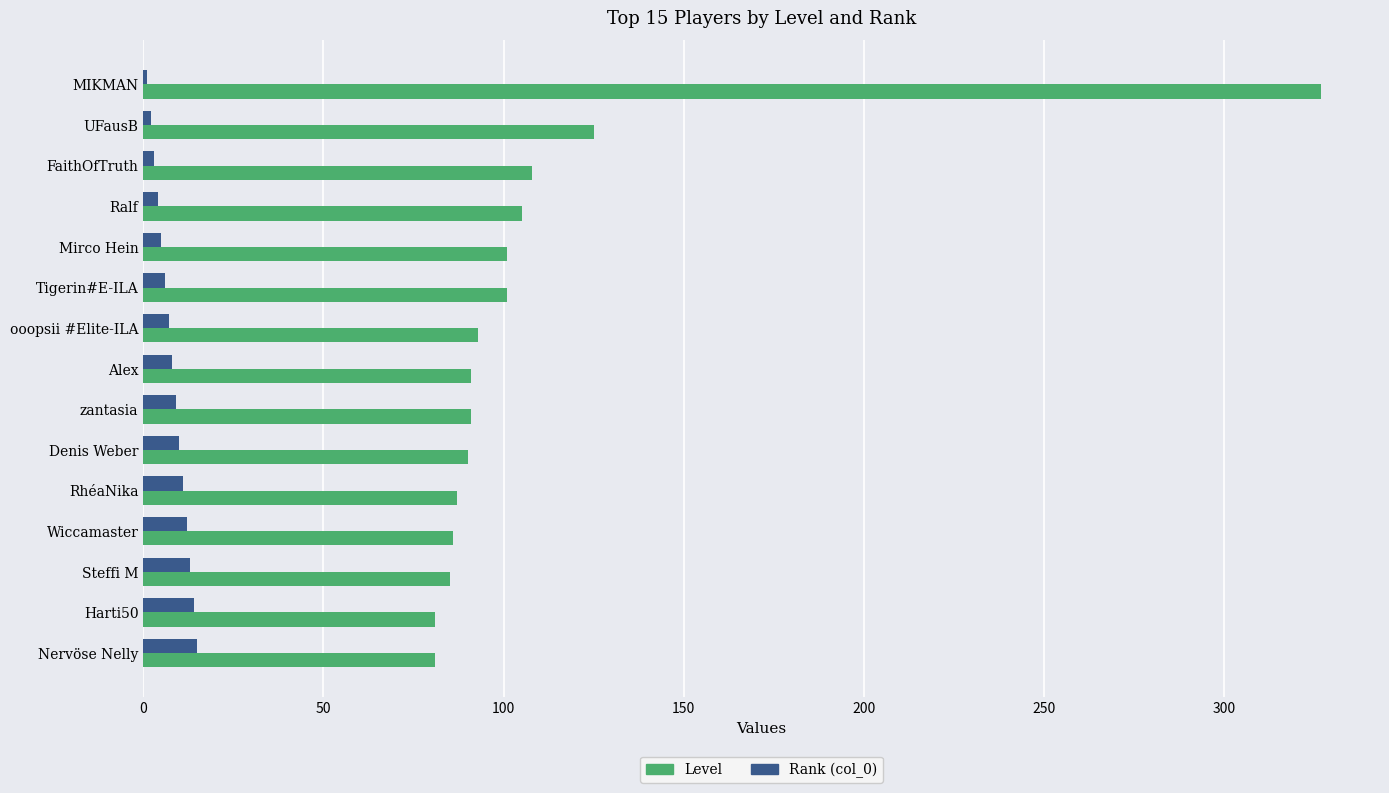

The value of Level at zantasia is 123. True or false?

False